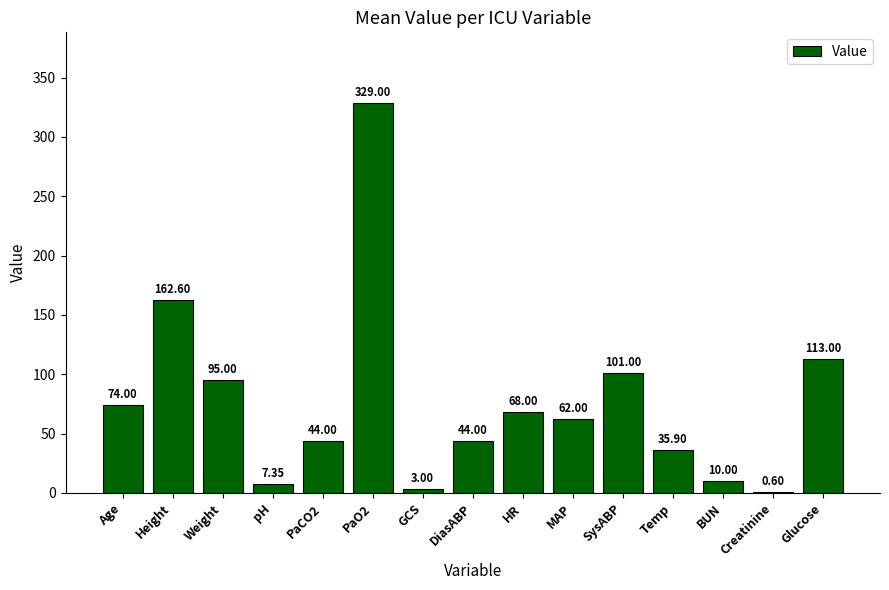

What is the maximum value shown in the chart?

329.0